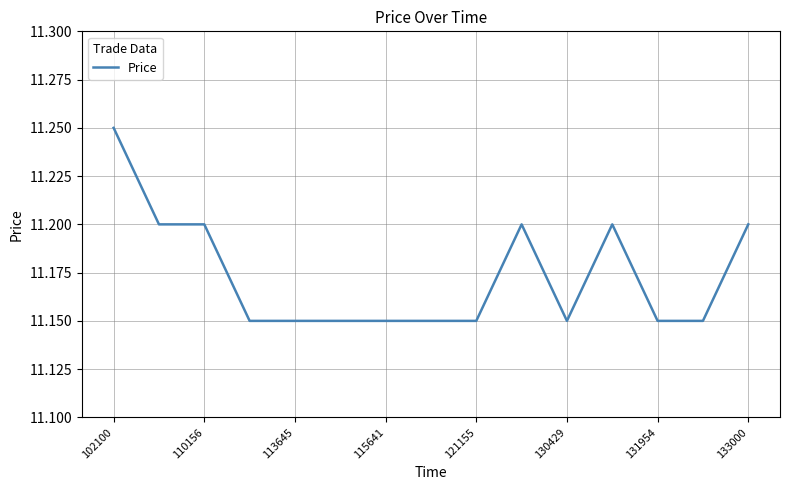

How many lines are shown in the chart?

1